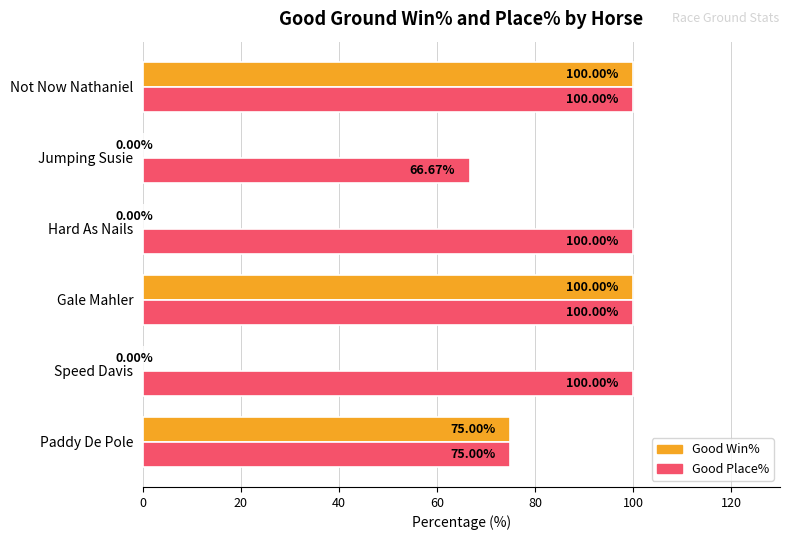

What is the total value across all series at Speed Davis?

100.0